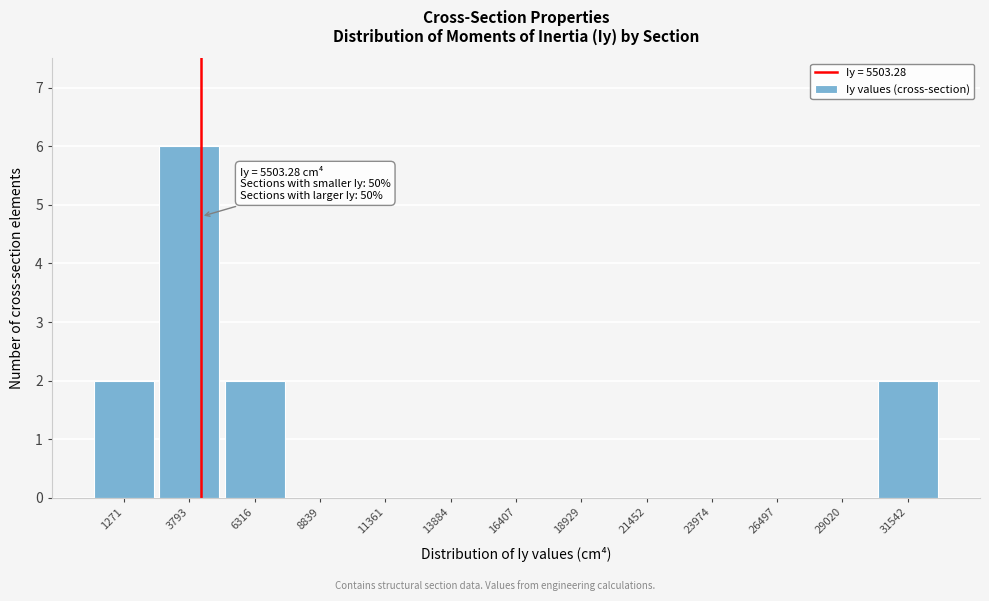

Reading left to right, what are all the values shown in this chart?

1271=2	3793=6	6316=2	8839=0	11361=0	13884=0	16407=0	18929=0	21452=0	23974=0	26497=0	29020=0	31542=2